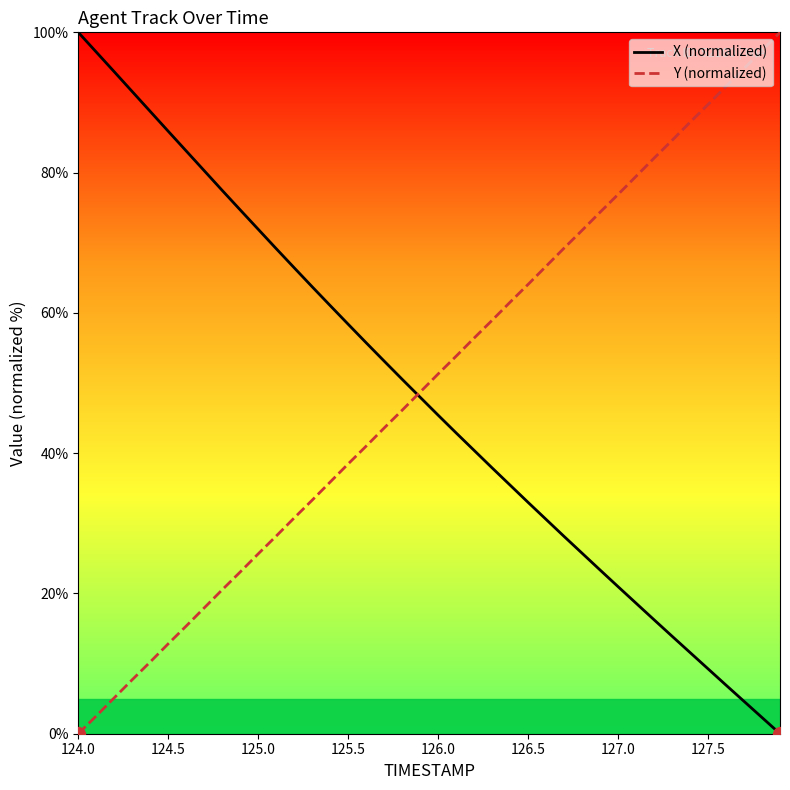

How many times do Y (normalized) and X (normalized) cross each other?

1